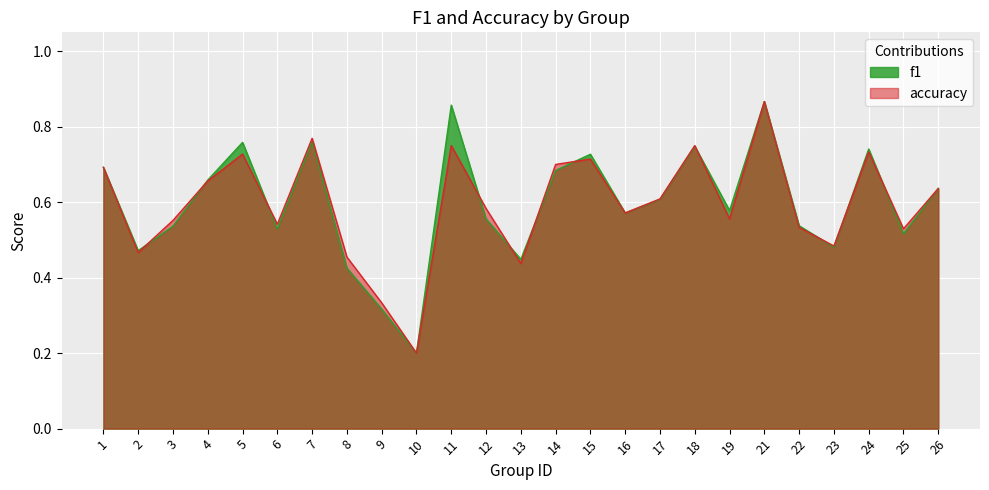

What is the minimum value for accuracy?

0.2